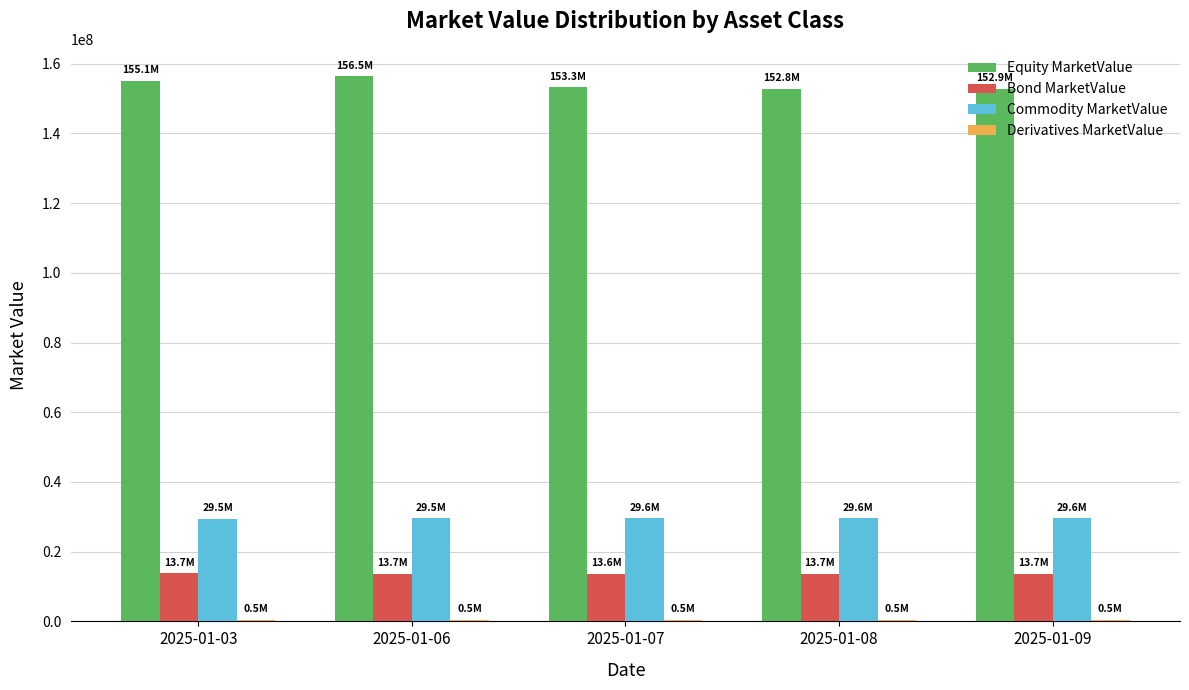

How many values in the Equity MarketValue series exceed 153274590?

3